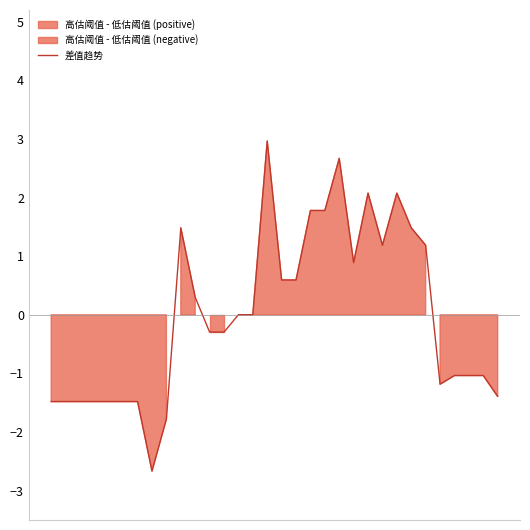

How many lines are shown in the chart?

1